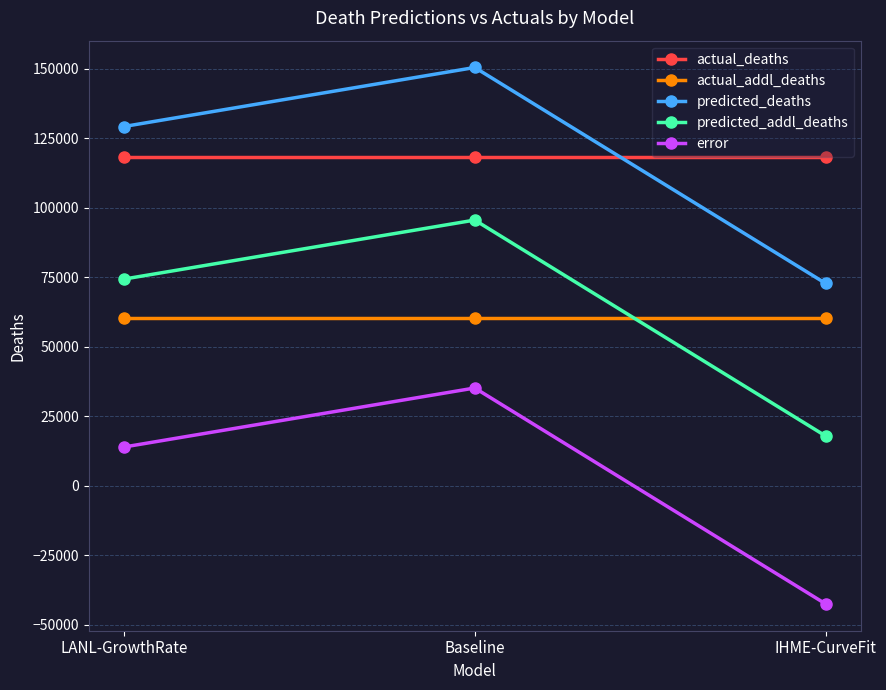

What is the difference between the highest and lowest values at IHME-CurveFit?

160784.7